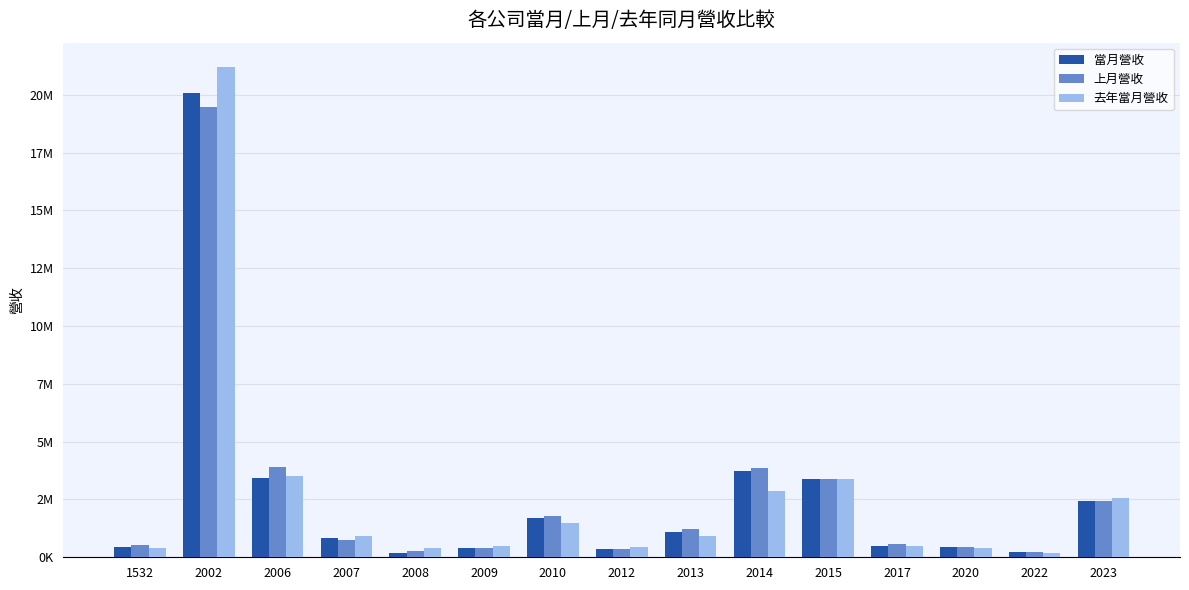

What are all the series names shown in the legend?

當月營收, 上月營收, 去年當月營收